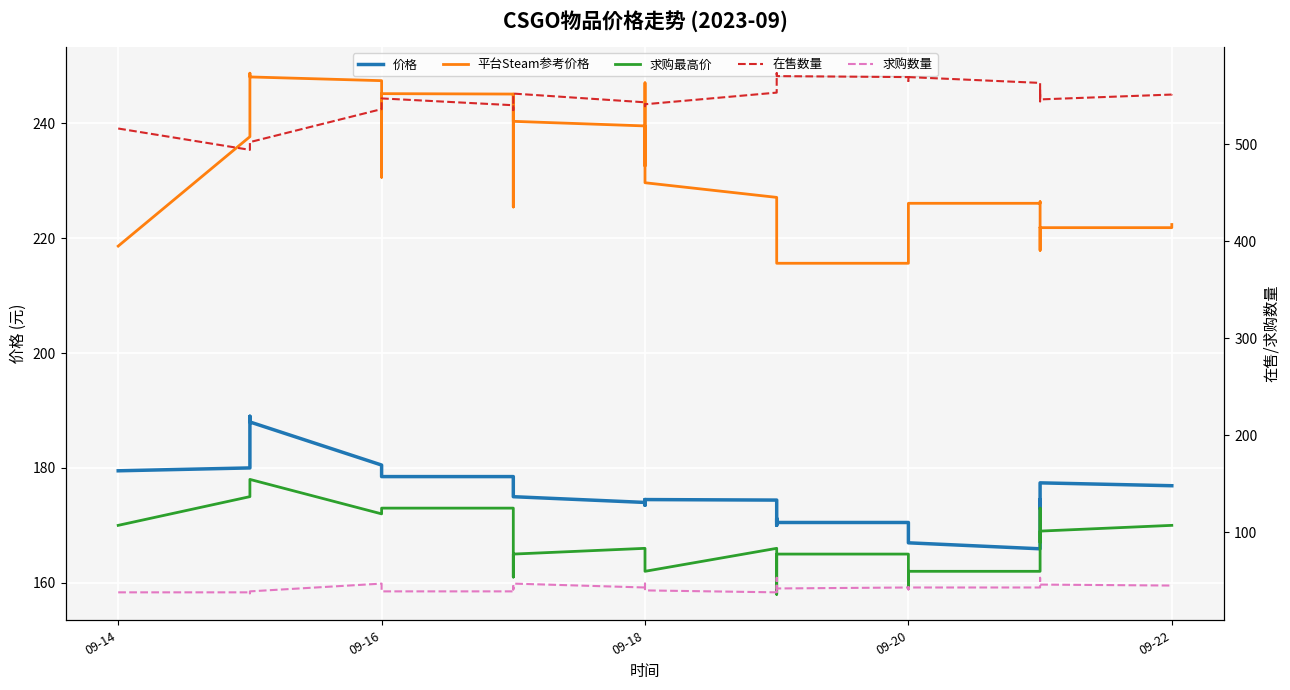

True or false: 价格 has a value of 43.6 at 29.

False